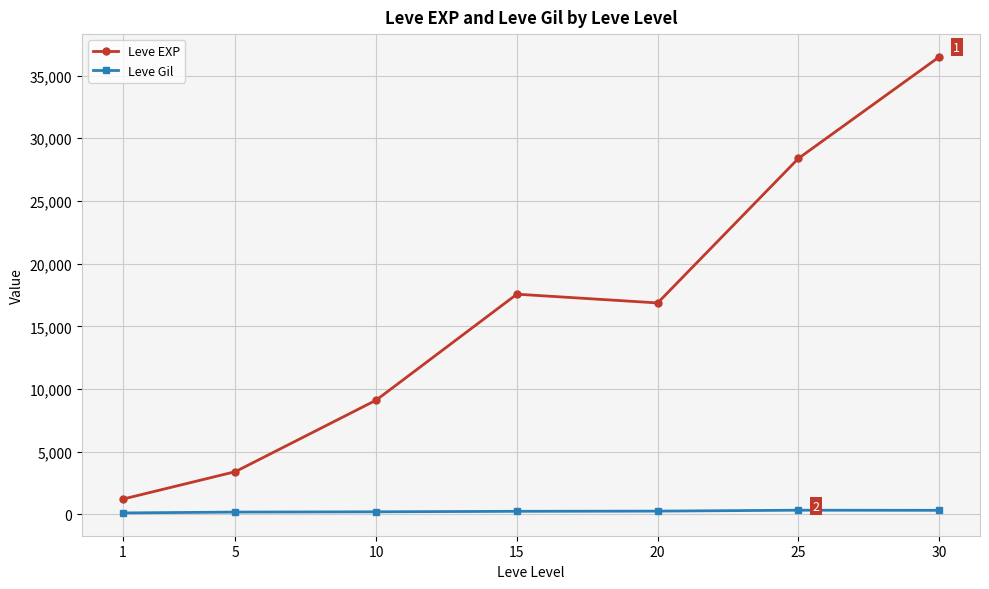

Which series has the largest total across all categories?

Leve EXP